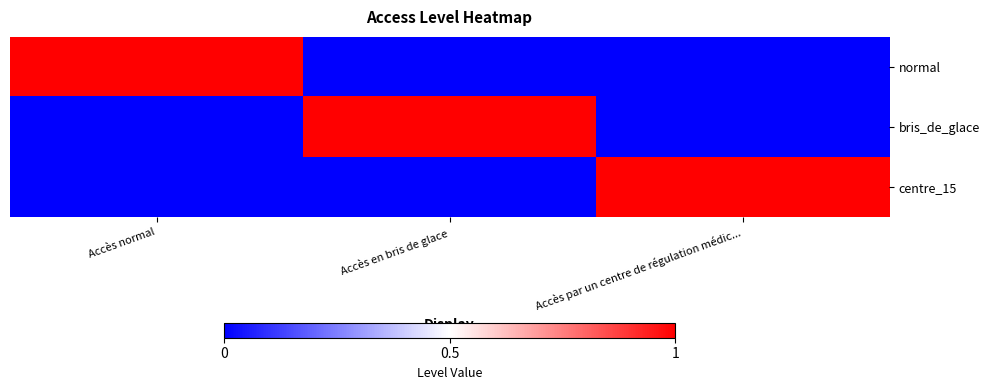

How many data points does each series have?

3